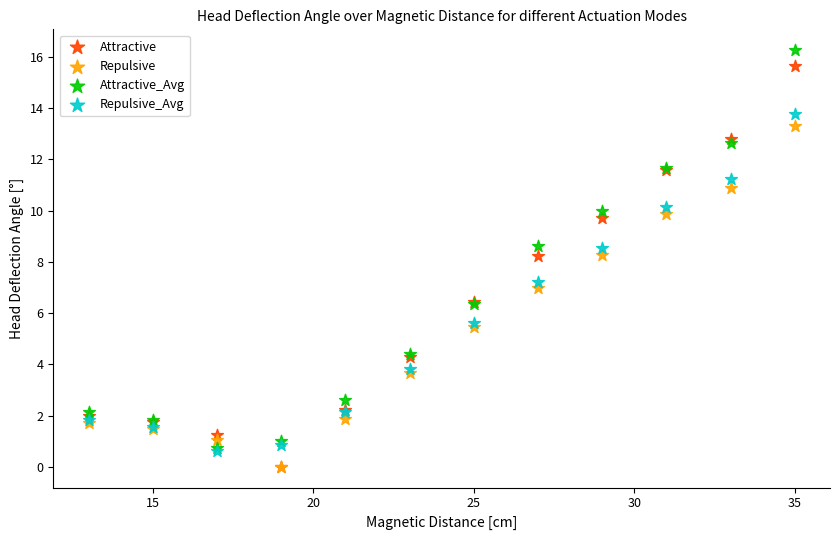

What are all the series names shown in the legend?

Attractive, Repulsive, Attractive_Avg, Repulsive_Avg